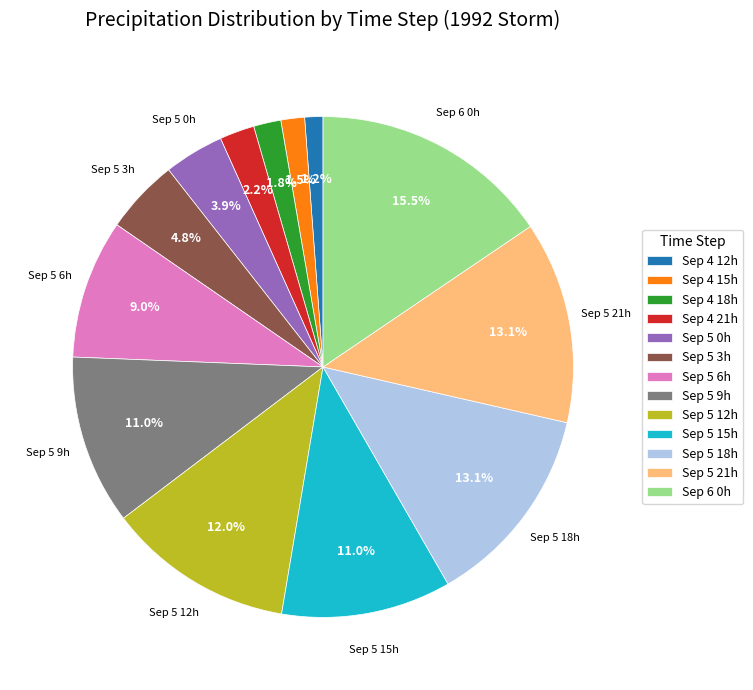

What percentage is NOT represented by Sep 5 12h?

88.0%